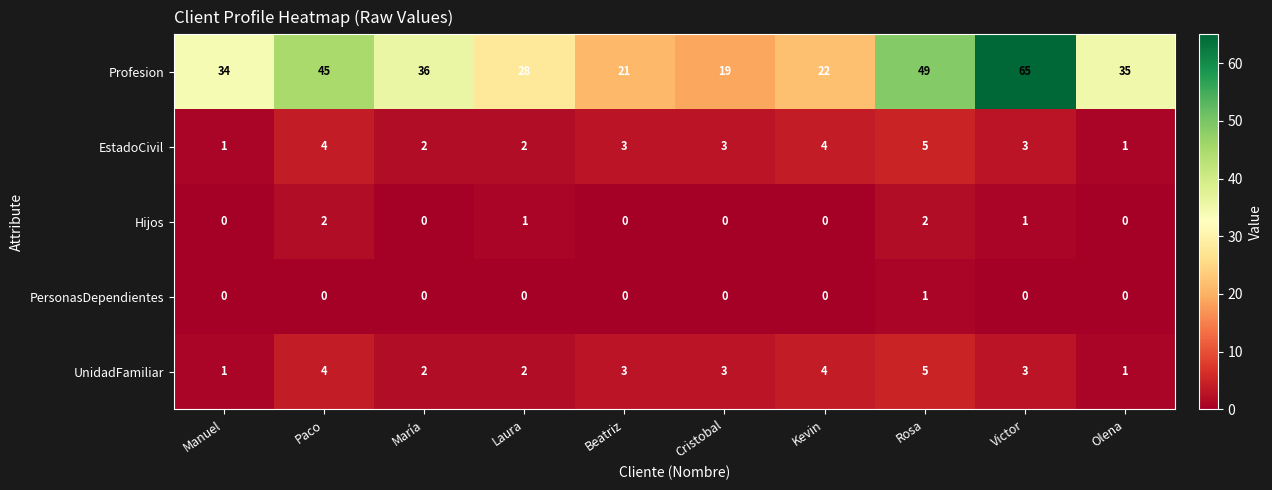

What value does the Profesion series have at Cristobal?

19